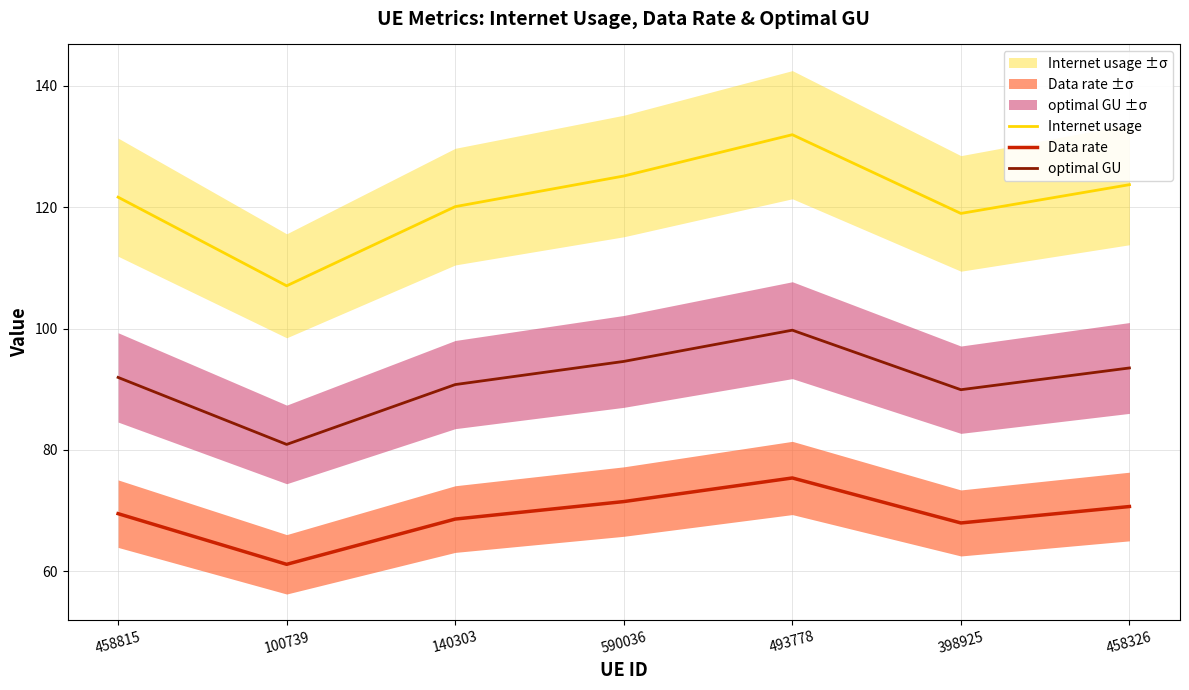

In Internet usage, how many points are lower than both neighbors (excluding endpoints)?

2